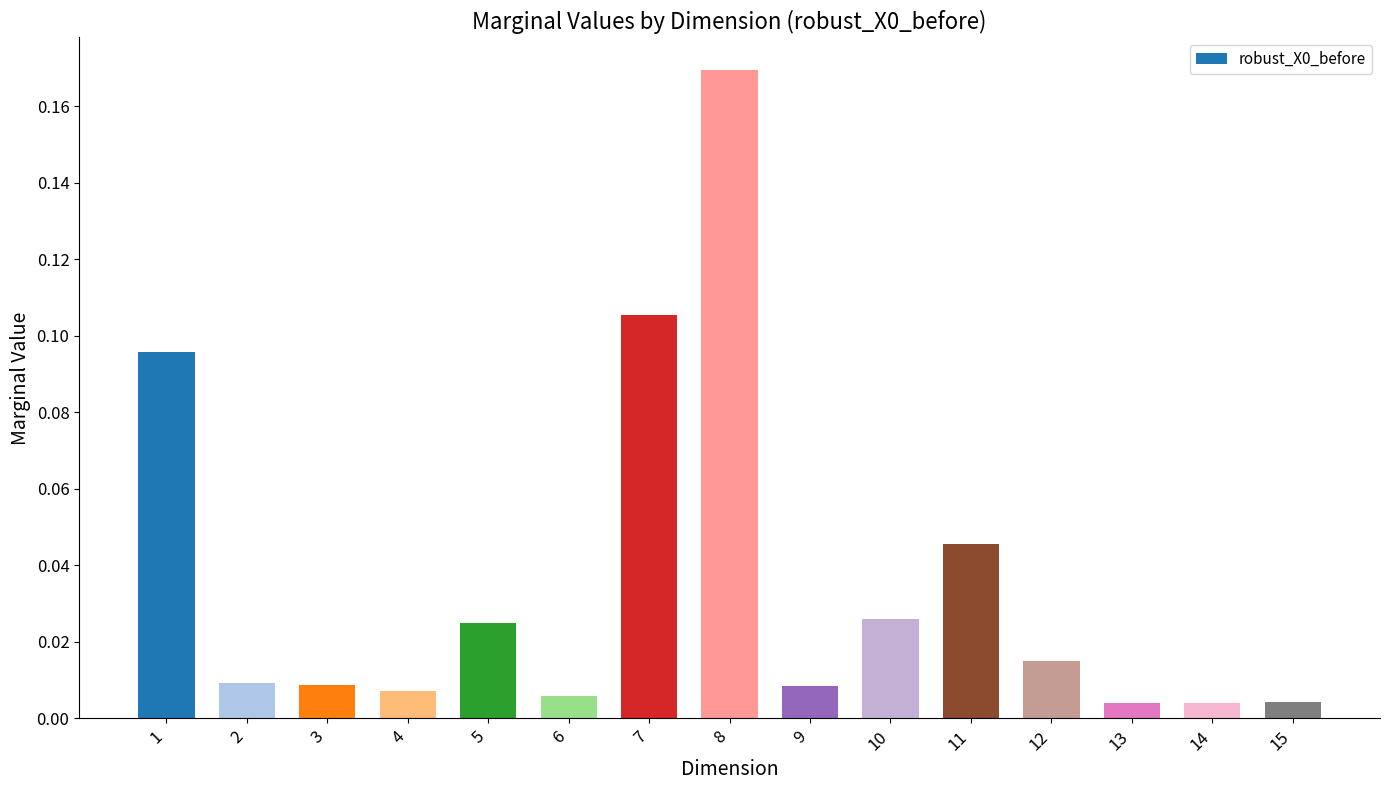

Between 2 and 11, which is larger?

11